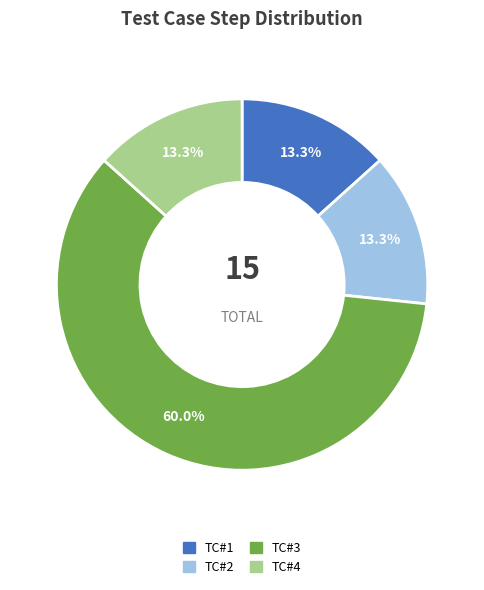

Which has a higher value, TC#3 or TC#4?

TC#3